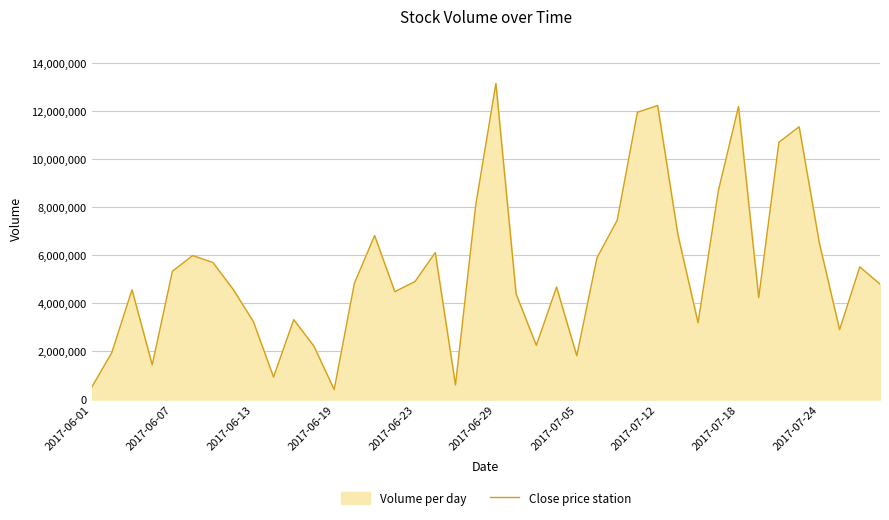

Where does the data first go above 4834800?

2017-06-07